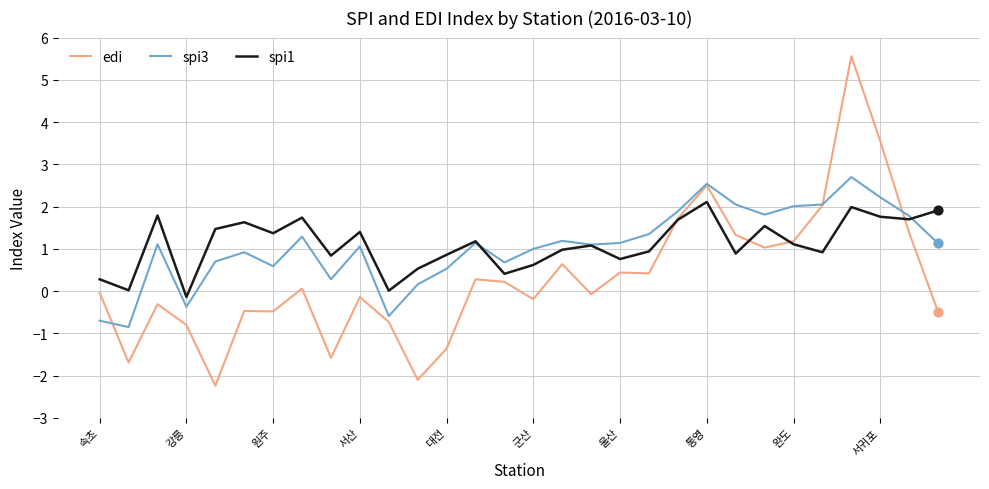

What is the highest value of the spi3 series?

2.7